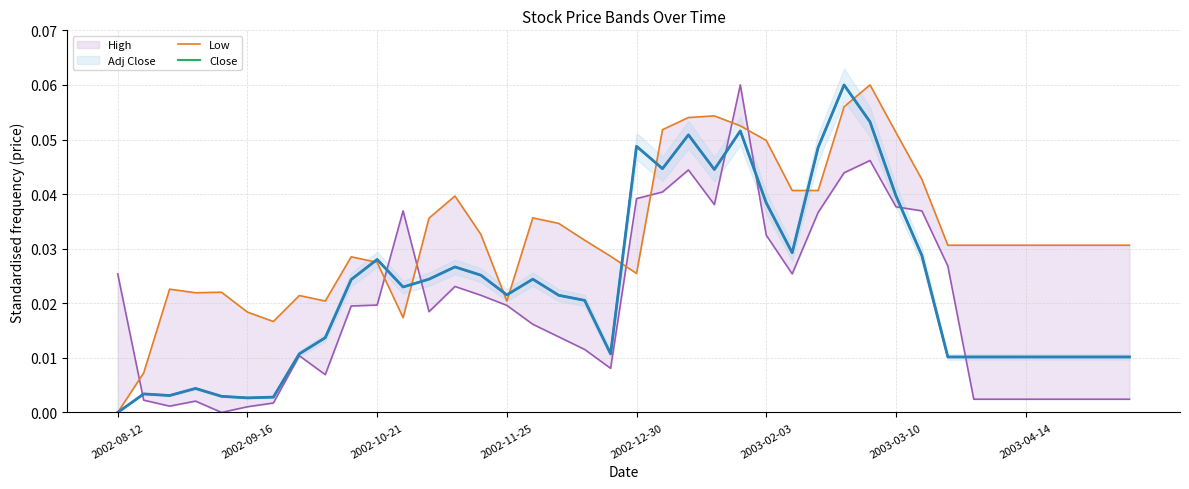

What is the difference between the second highest and minimum values in the Close series?

0.1